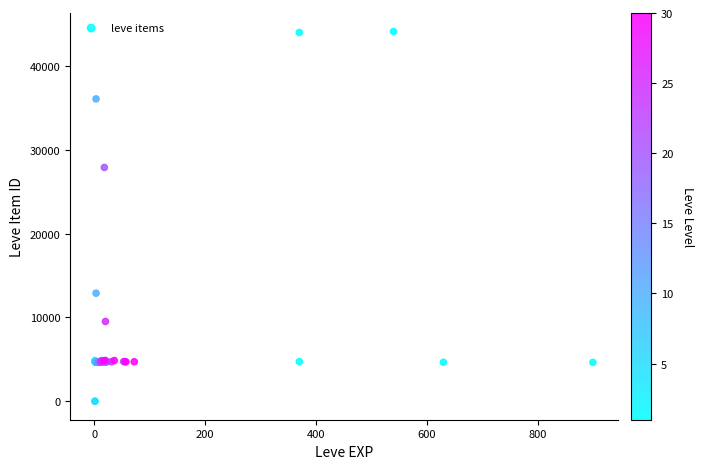

What Y value in the scatter plot is closest to 22048?

27884